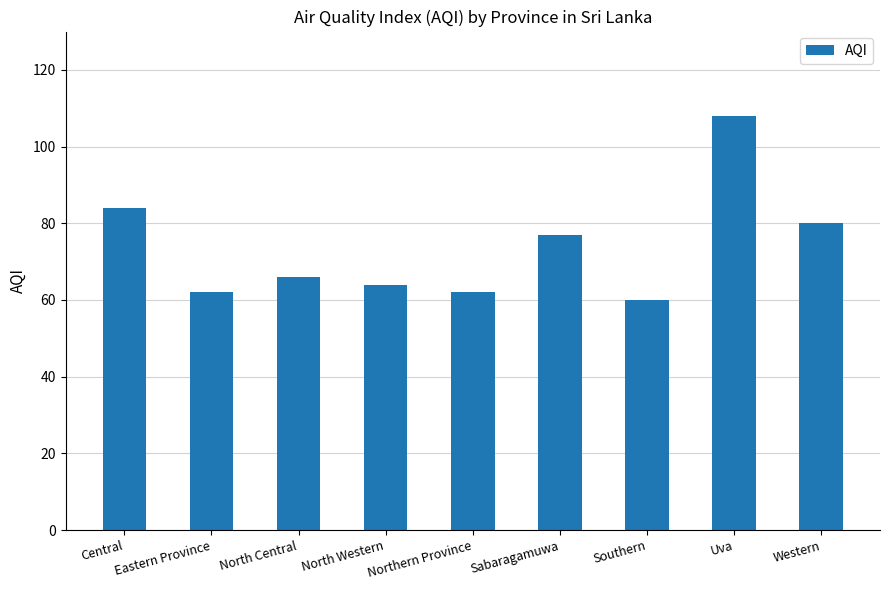

The value at Southern is 60. True or false?

True